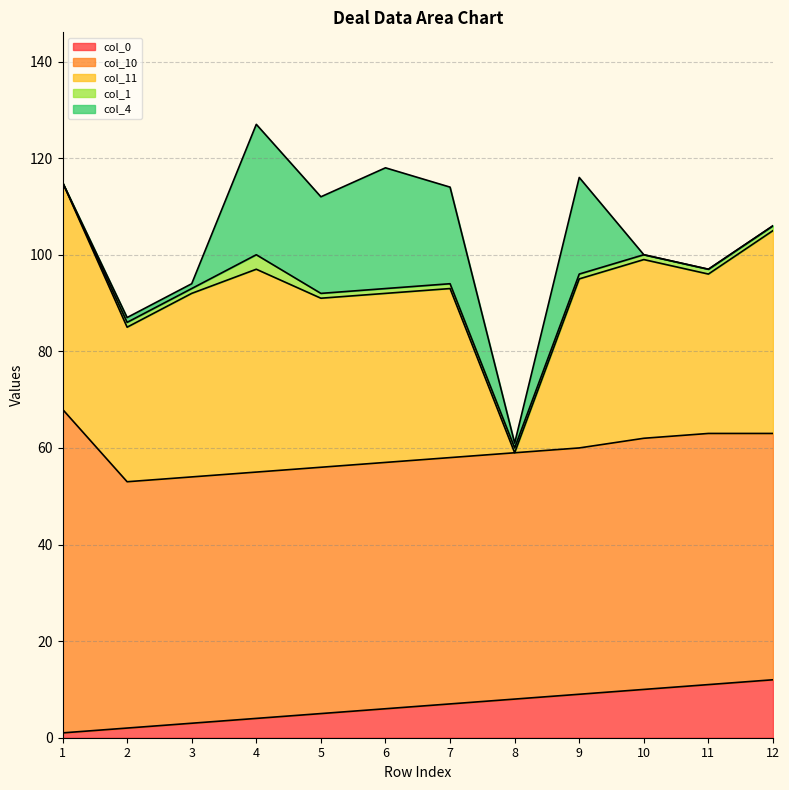

What is the difference between the maximum and minimum values in the col_0 series?

11